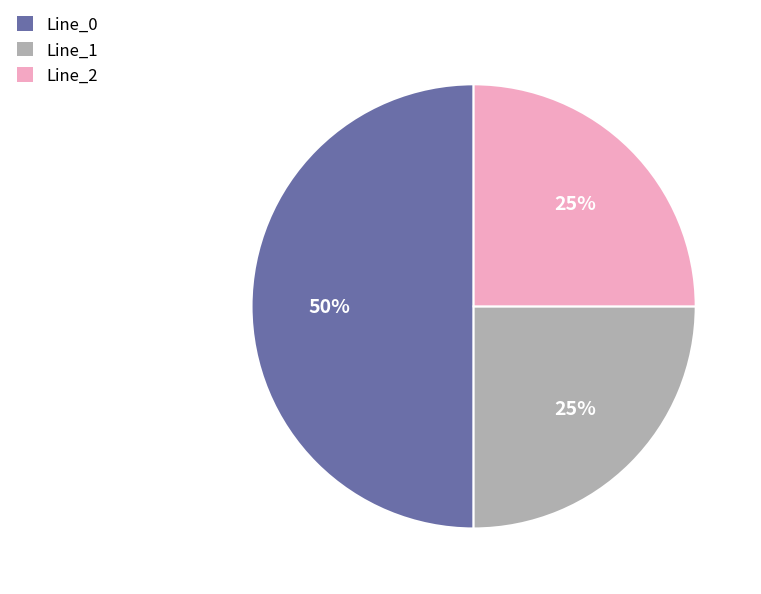

The Line_2 slice represents 25% of the pie. True or false?

True